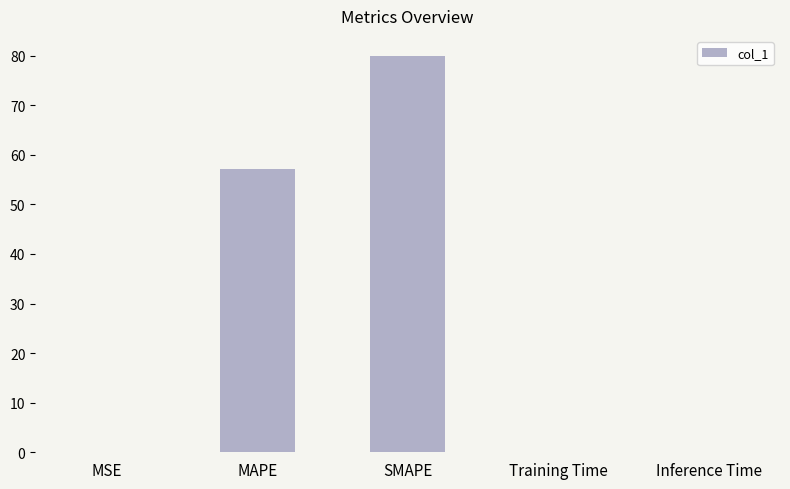

The chart shows a value of 0.0 at Training Time. True or false?

True